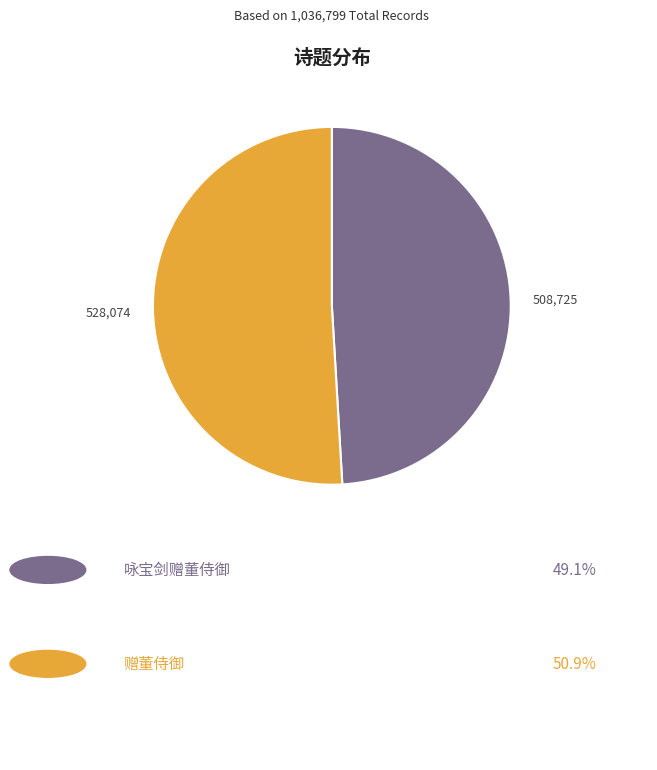

Does any single category account for the majority?

Yes